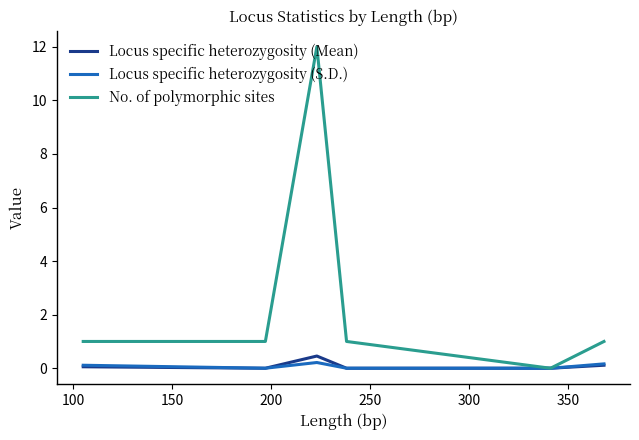

How many interior local valleys does the Locus specific heterozygosity (S.D.) series have?

2